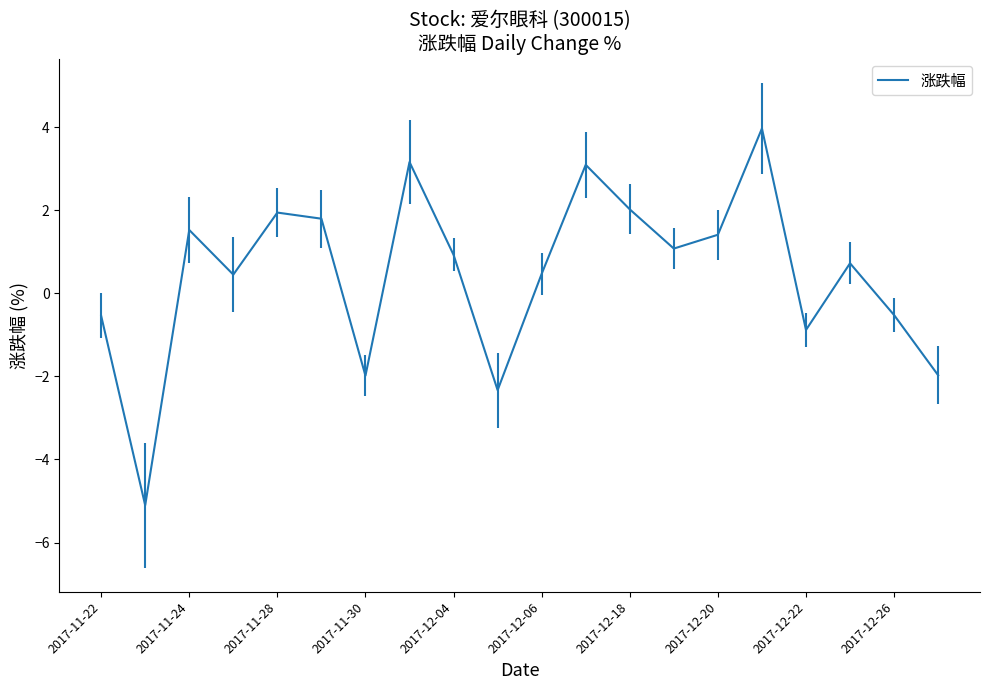

What is the greatest value displayed?

4.0